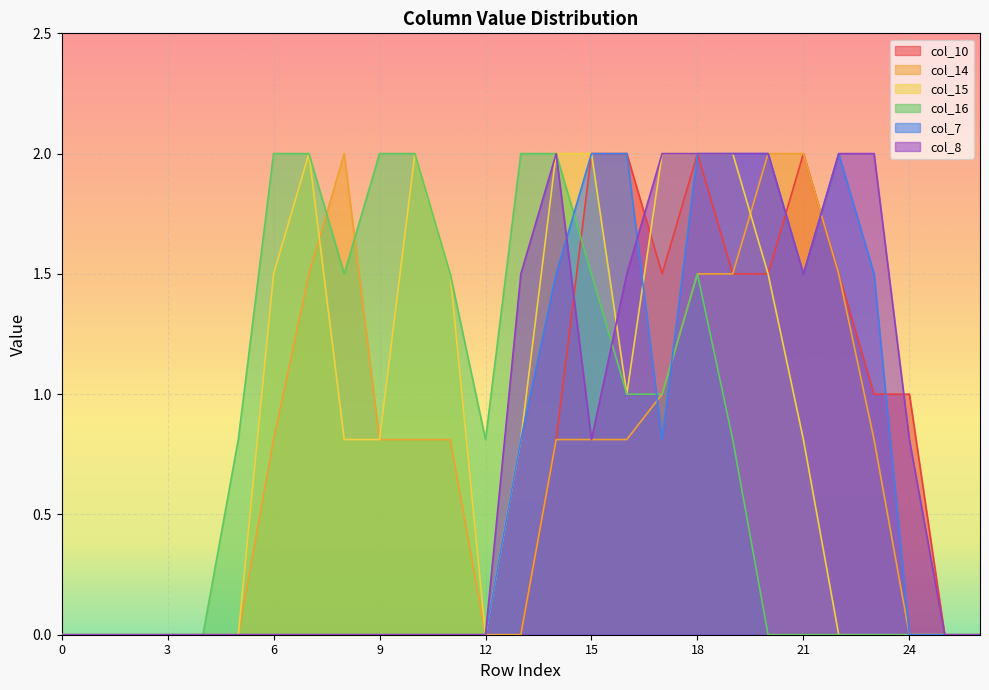

How many data points in col_15 are above 0?

15